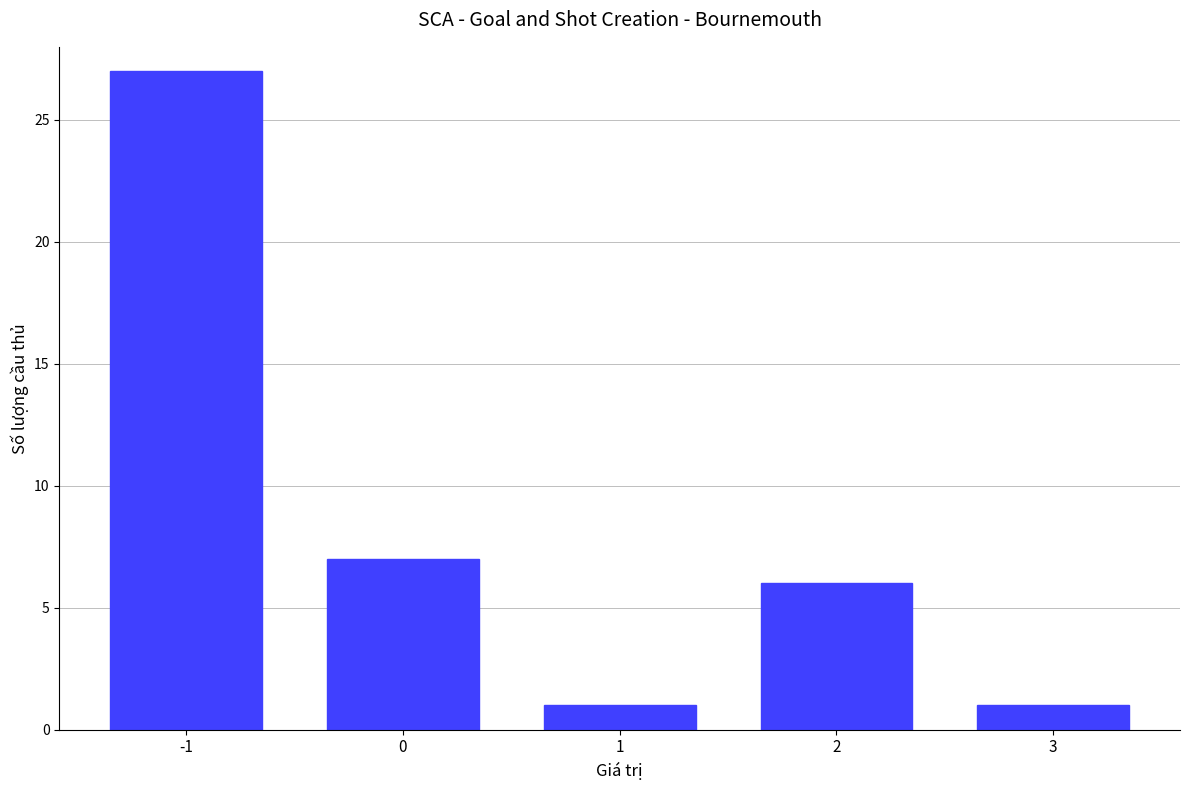

What is the minimum value shown in the chart?

1